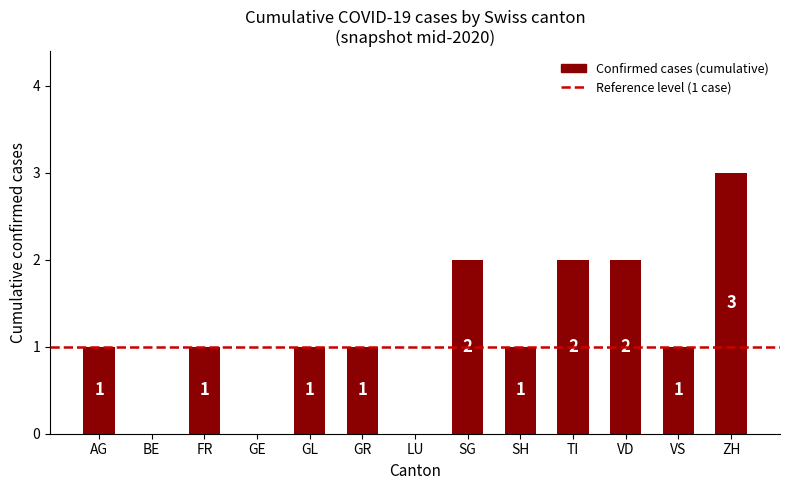

Which has a higher value, GR or GE?

GR